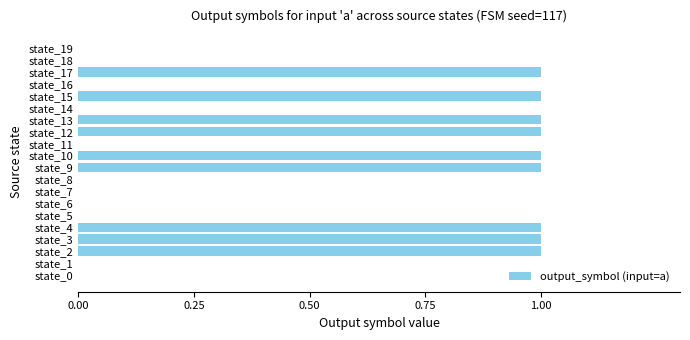

The chart shows a value of 1 at state_4. True or false?

True